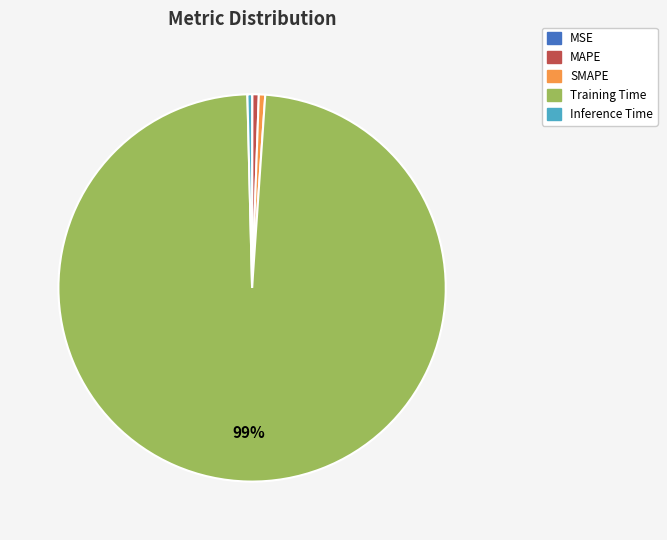

To the nearest percent, what percentage of the pie is MAPE?

1%